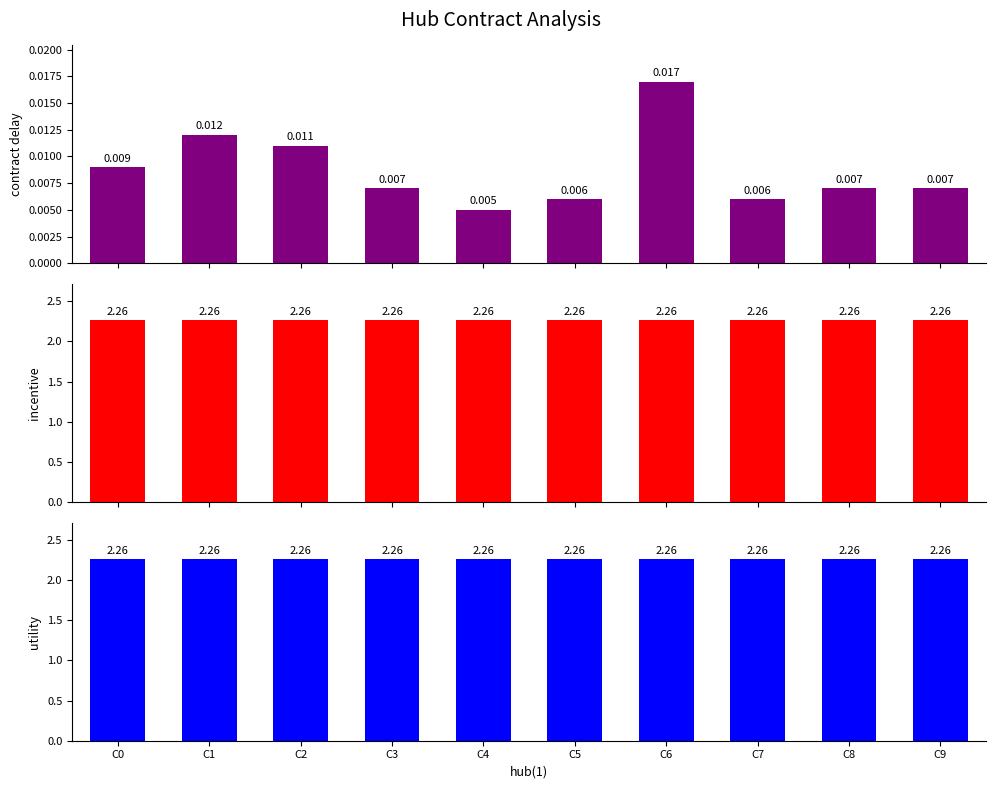

What is the total value across all series at C4?

4.5